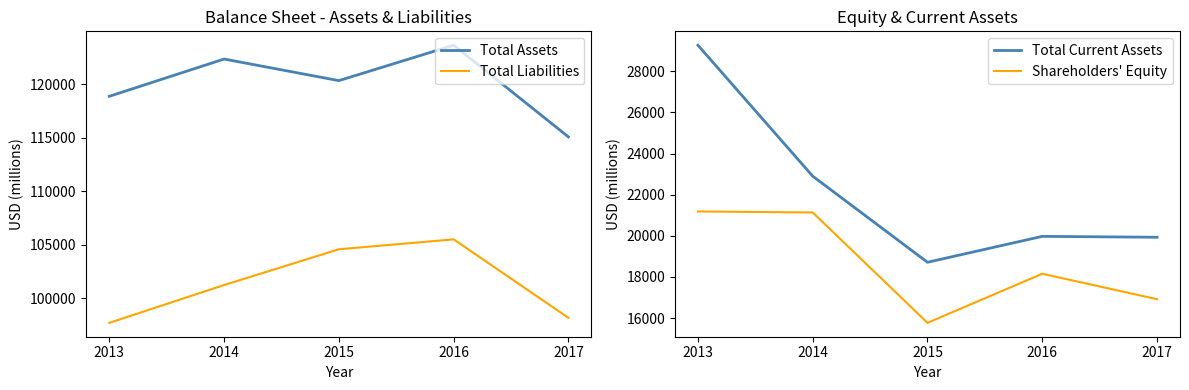

How many values in the Shareholders' Equity series are below 18157?

2